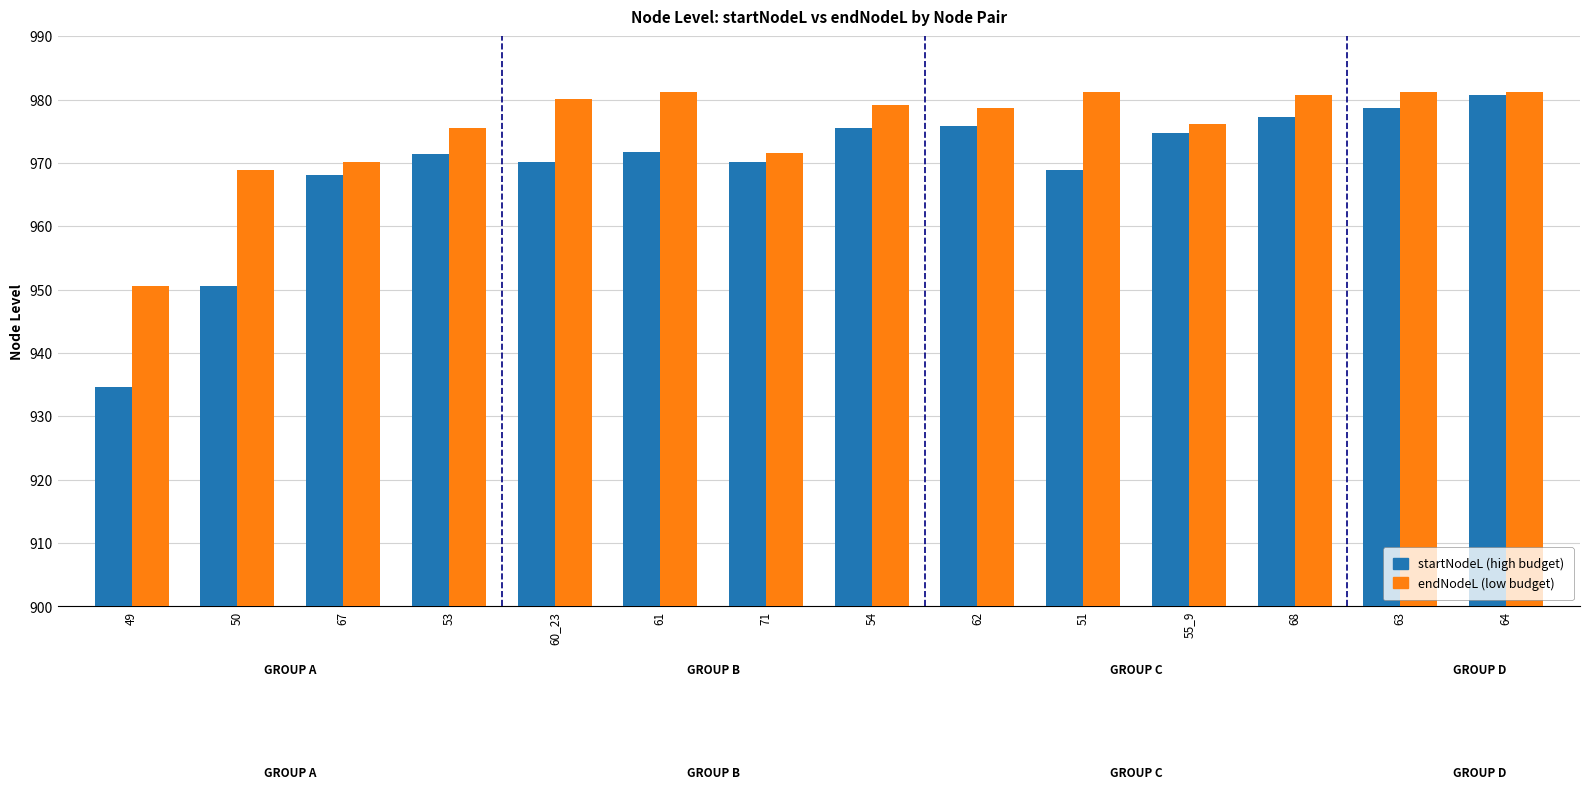

What is the total value across all series at 62?

1954.6